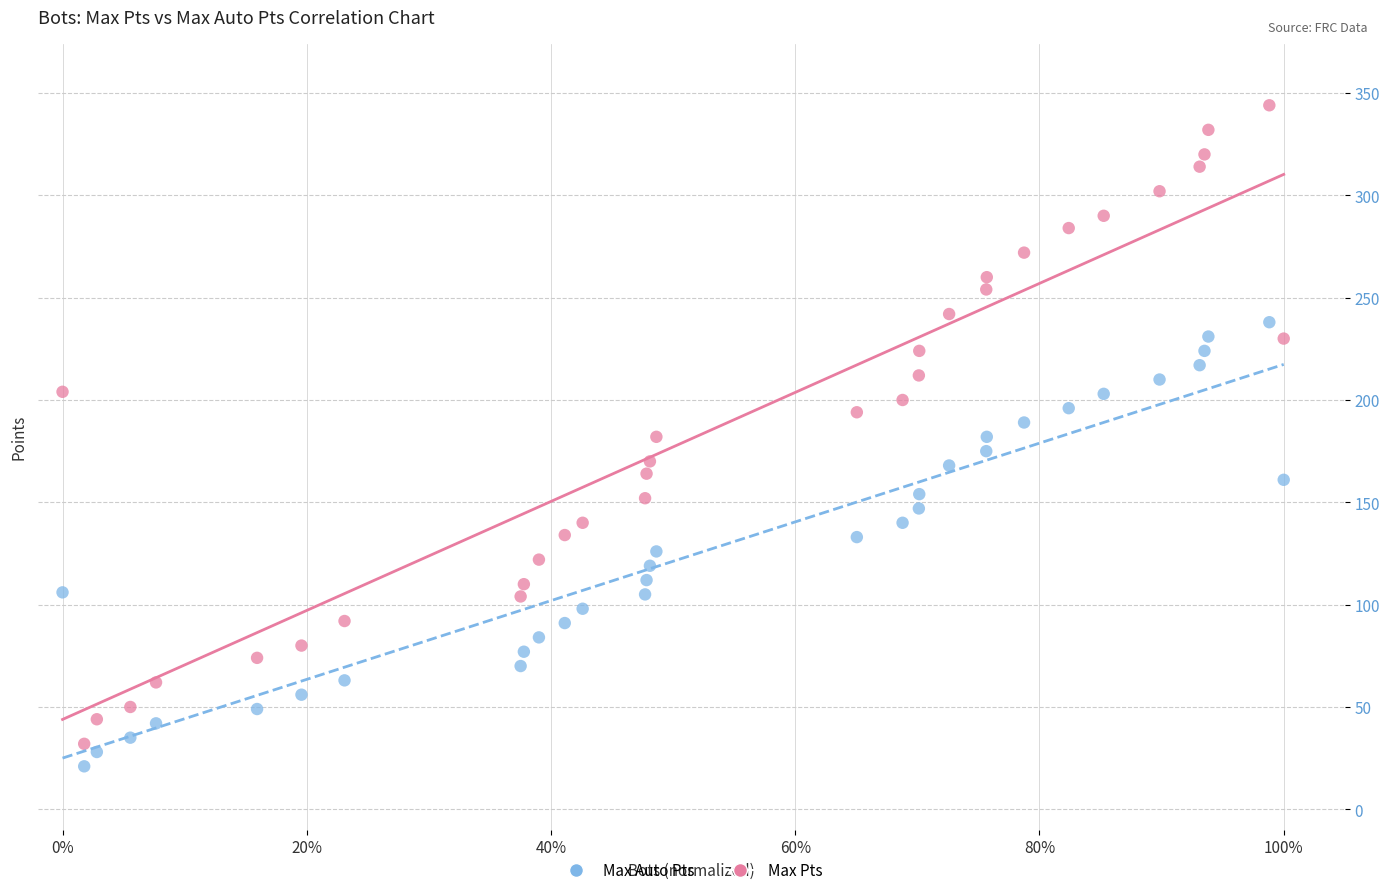

Which series reaches the minimum Y coordinate?

Max Auto Pts